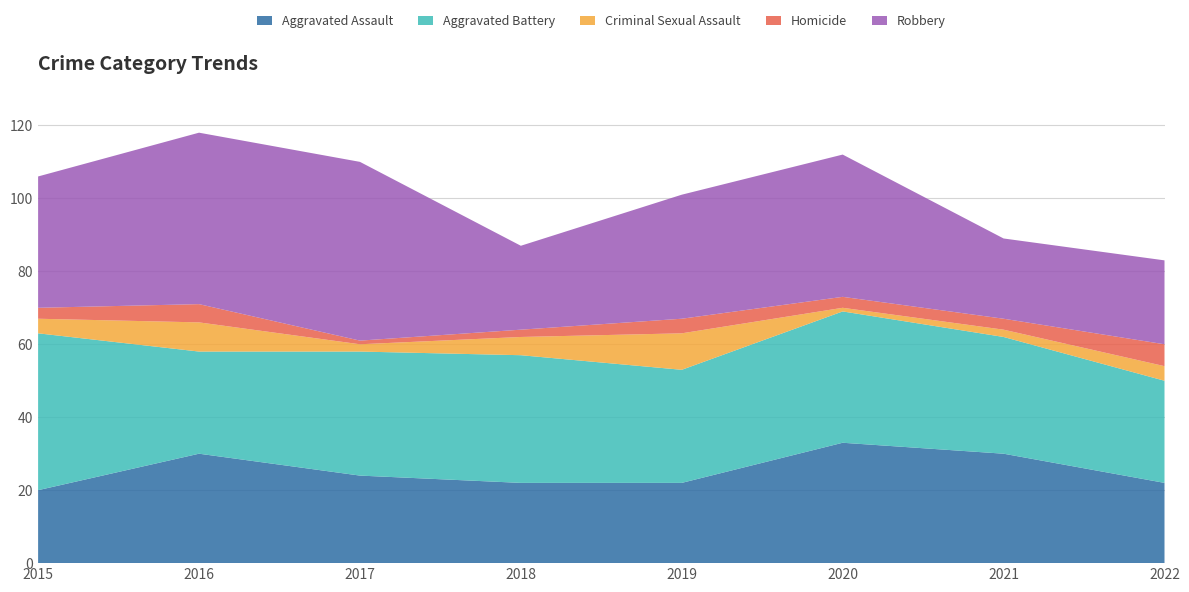

Reading left to right, what are all the values shown in this chart?

Aggravated Assault: 2015=20	2016=30	2017=24	2018=22	2019=22	2020=33	2021=30	2022=22
Aggravated Battery: 2015=43	2016=28	2017=34	2018=35	2019=31	2020=36	2021=32	2022=28
Criminal Sexual Assault: 2015=4	2016=8	2017=2	2018=5	2019=10	2020=1	2021=2	2022=4
Homicide: 2015=3	2016=5	2017=1	2018=2	2019=4	2020=3	2021=3	2022=6
Robbery: 2015=36	2016=47	2017=49	2018=23	2019=34	2020=39	2021=22	2022=23